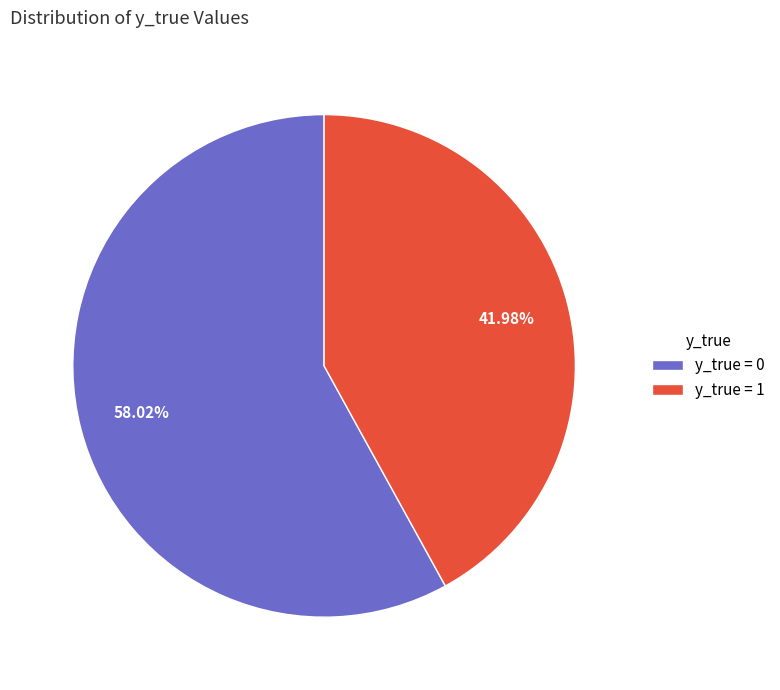

Which has a higher value, y_true = 0 or y_true = 1?

y_true = 0